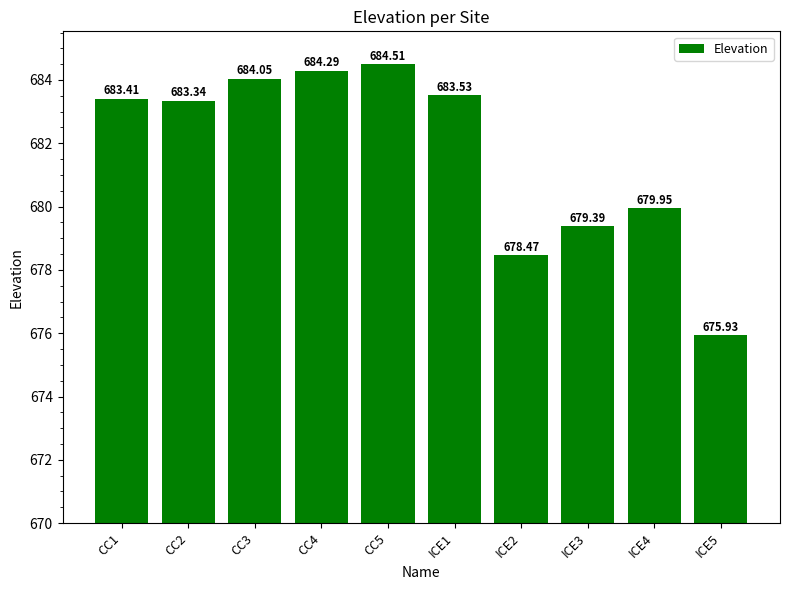

Which label corresponds to the largest value in the chart?

CC5